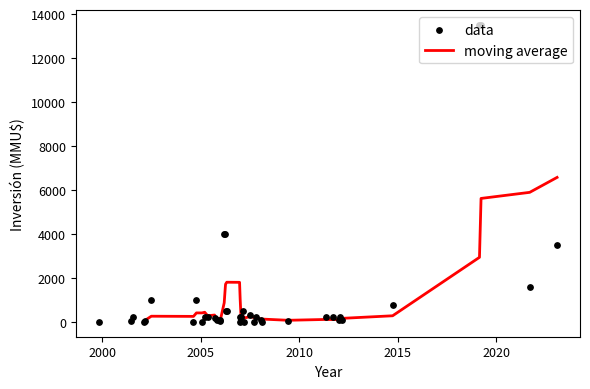

What is the maximum value for moving average?

6574.4